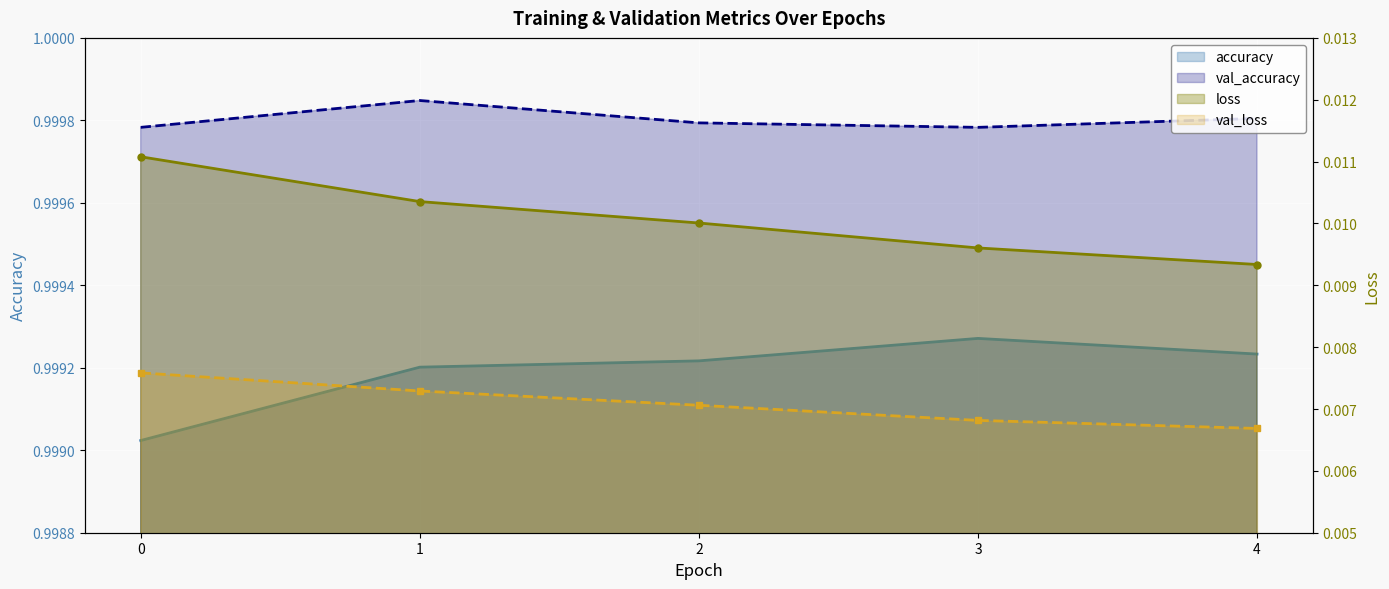

True or false: loss and val_accuracy cross at least once.

False